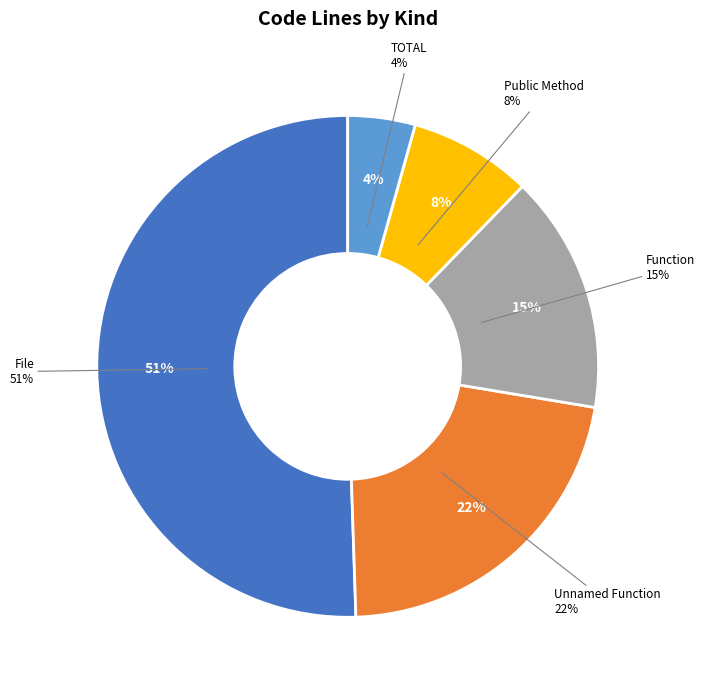

The ApplicationConfig.ts slice represents 11% of the pie. True or false?

False